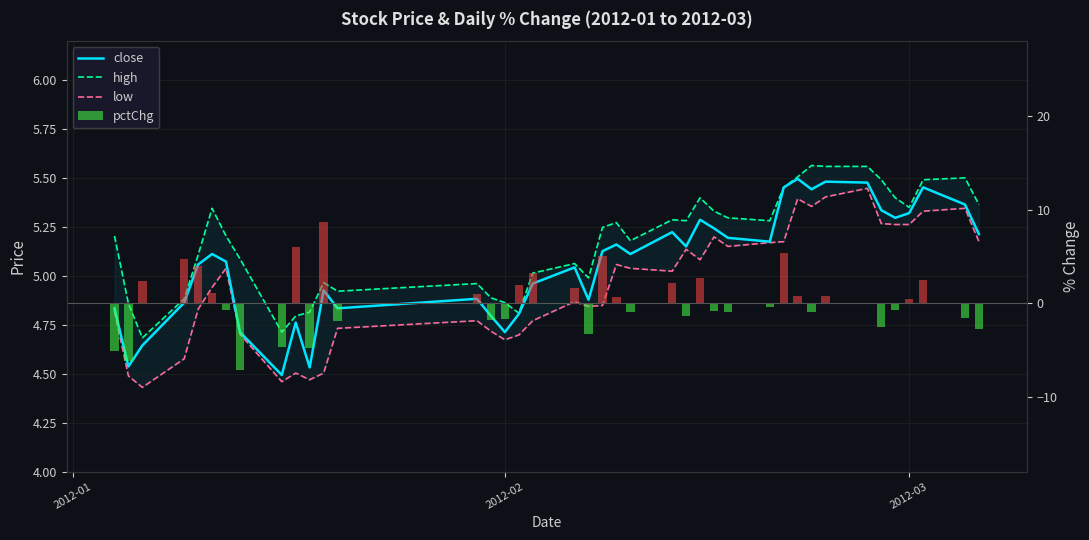

What is the value of the close bar at the 25th from the left?

5.2